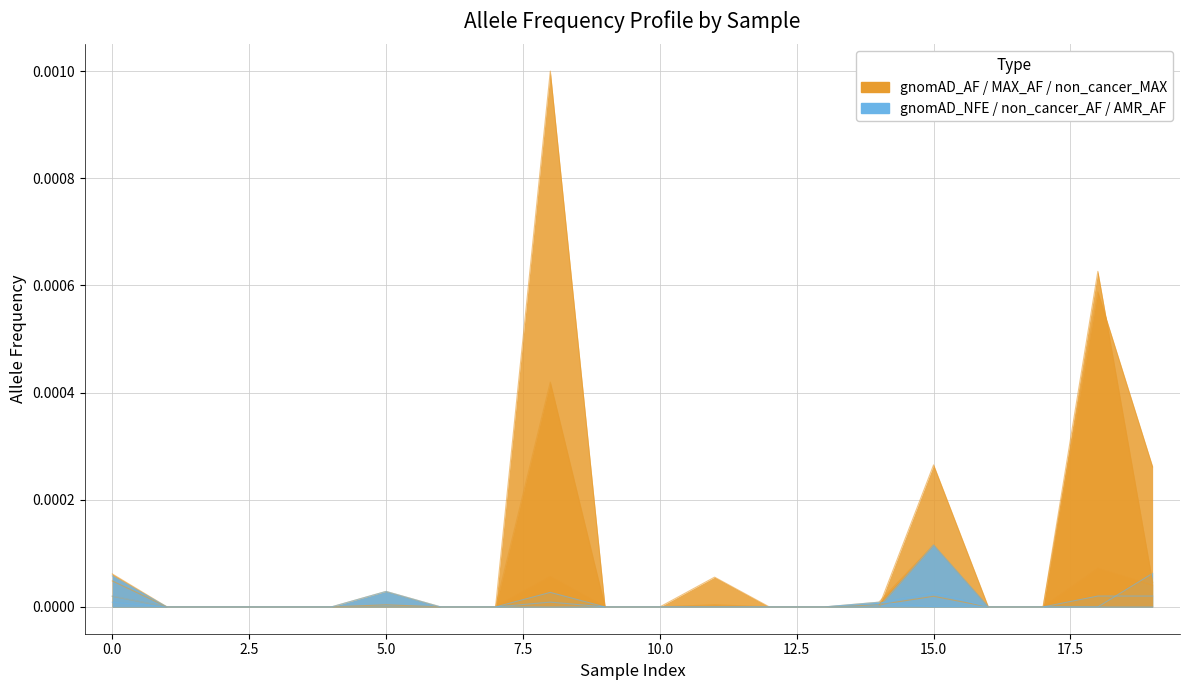

The gnomAD_AMR_AF series shows 0.0 at 14. True or false?

True